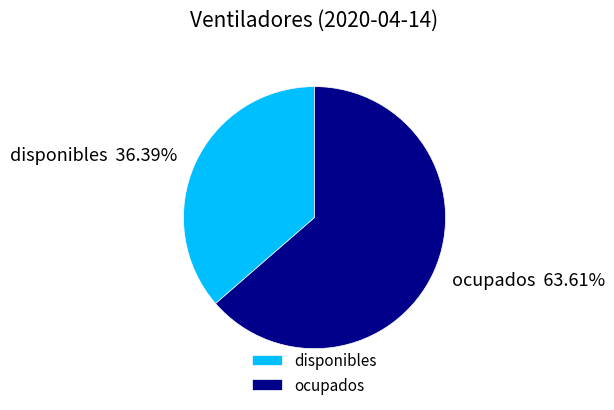

Rank the categories by value from lowest to highest.

disponibles, ocupados